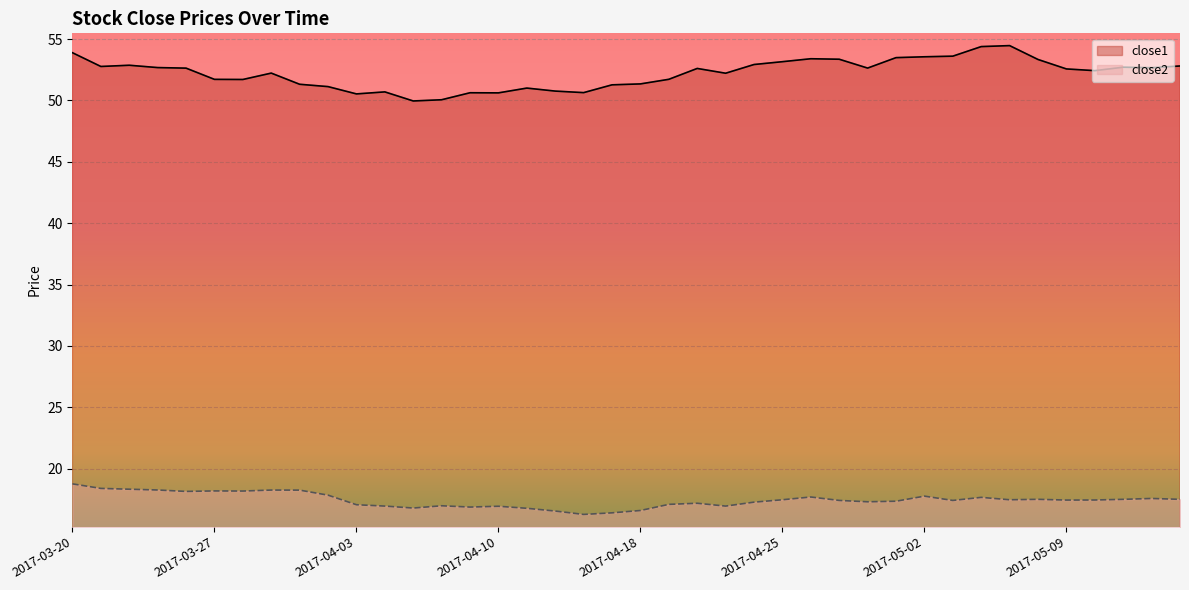

What is the sum of the close2 values at 2017-05-12 and 2017-04-17?

34.0